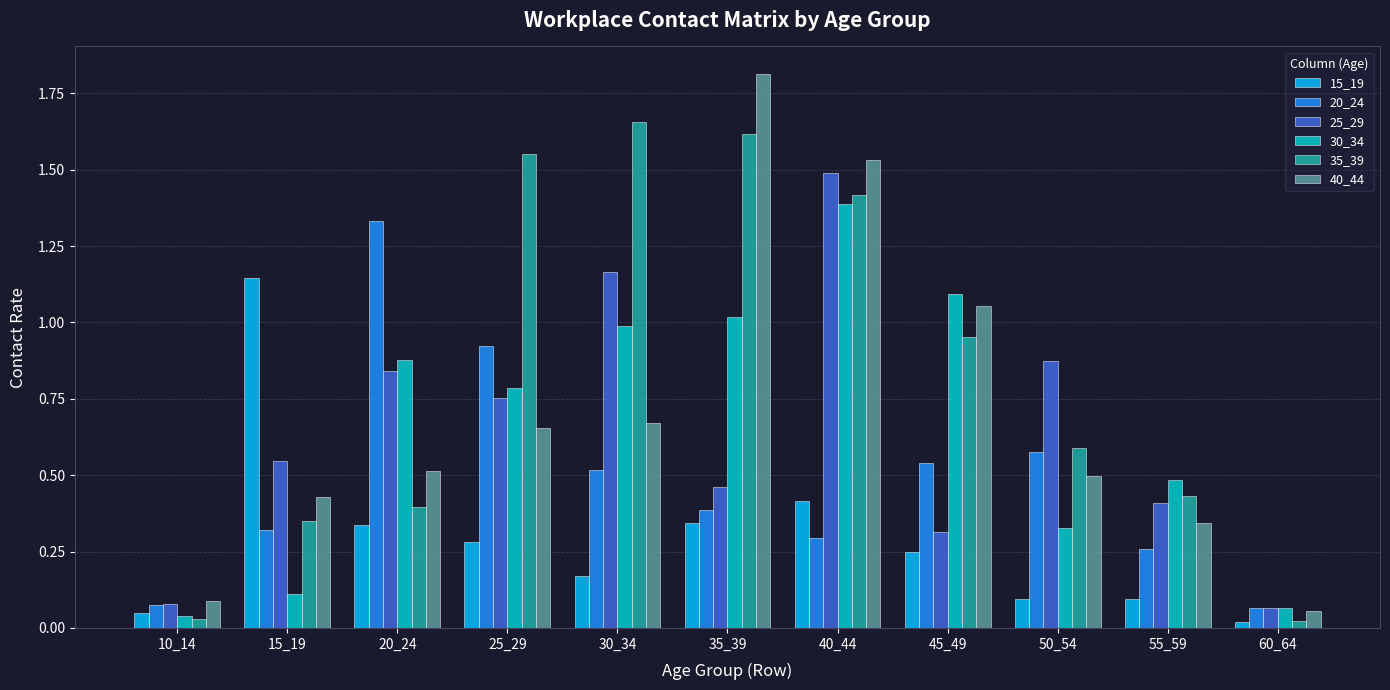

Which series has the widest spread of values?

40_44